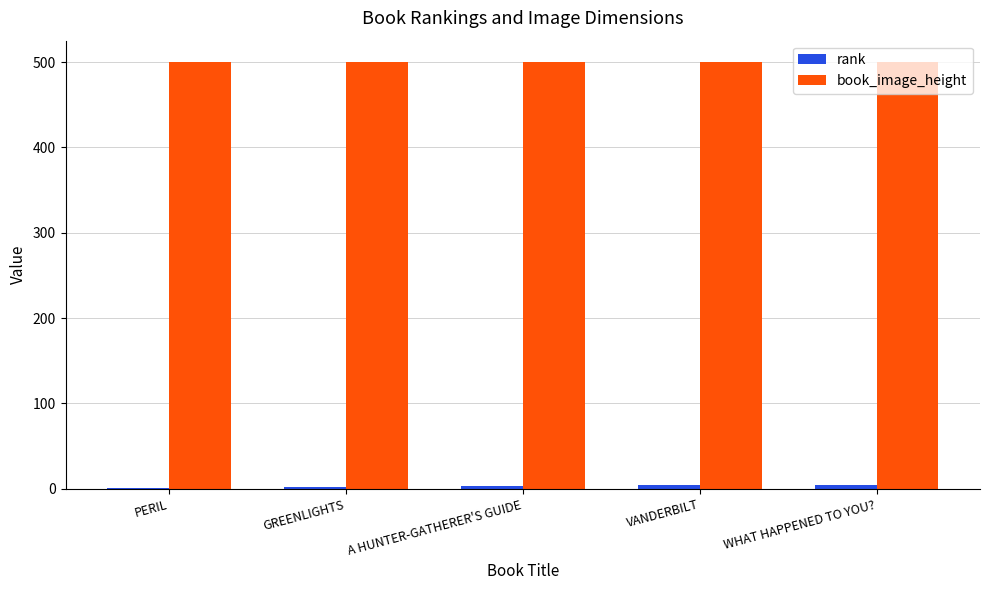

What is the maximum value for book_image_height?

500